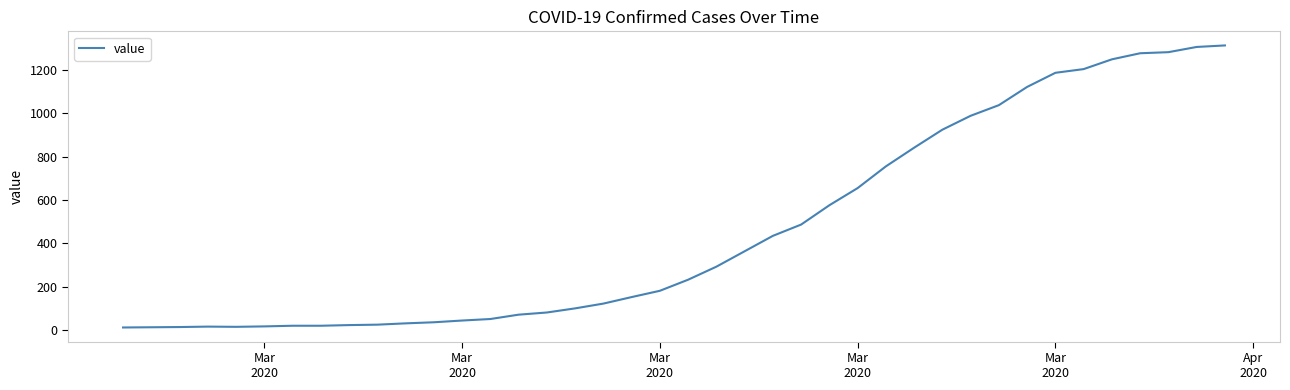

What is the maximum value shown in the chart?

1312